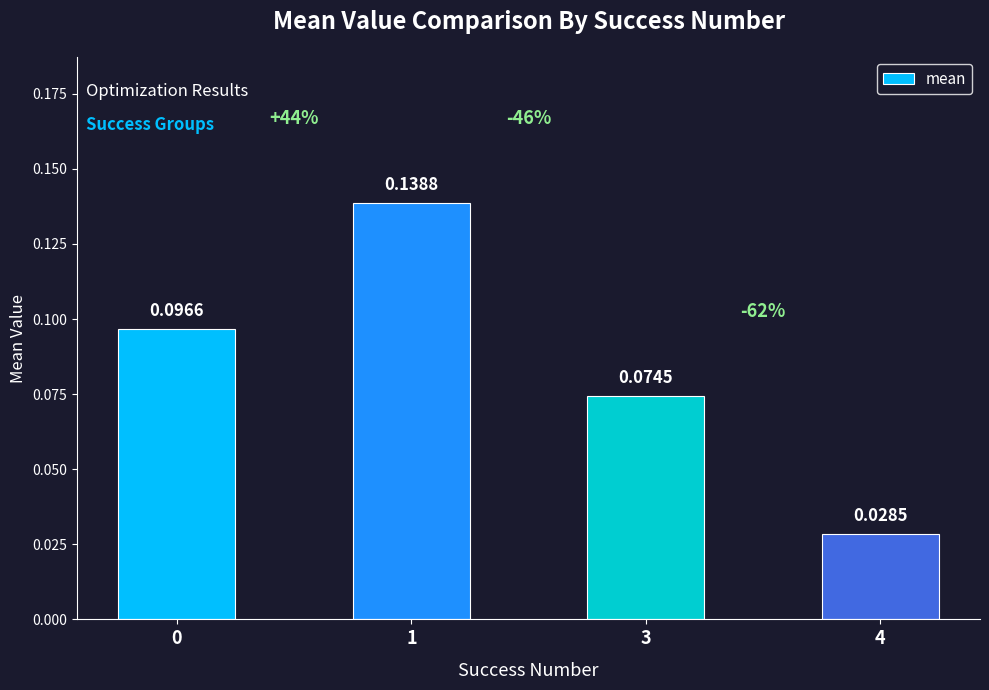

How many bars are there in total?

4